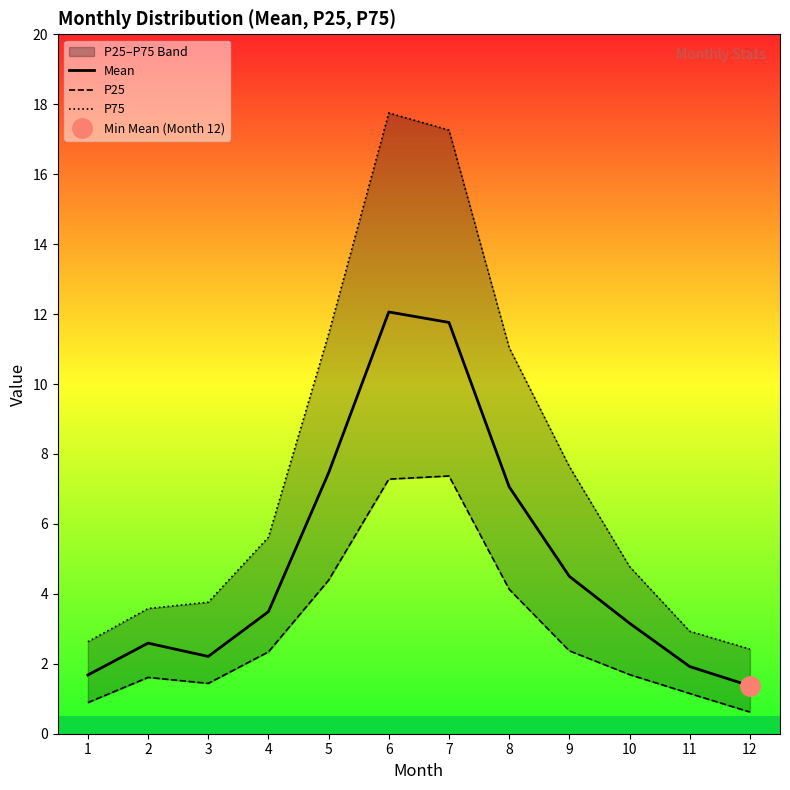

True or false: P75 and P25 cross at least once.

False